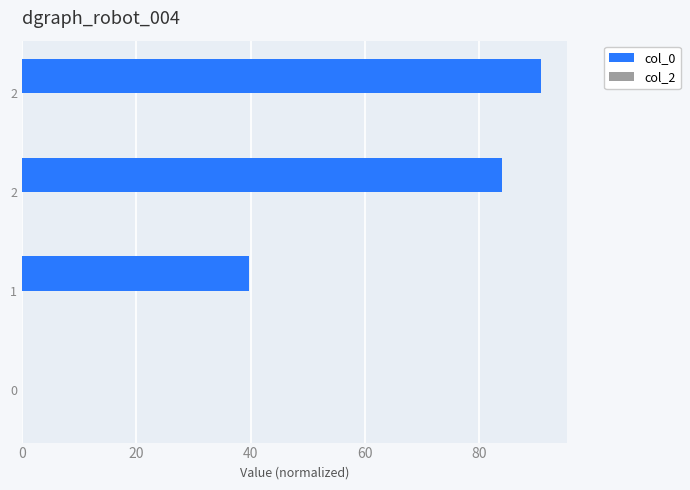

How many data points are above 83?

2